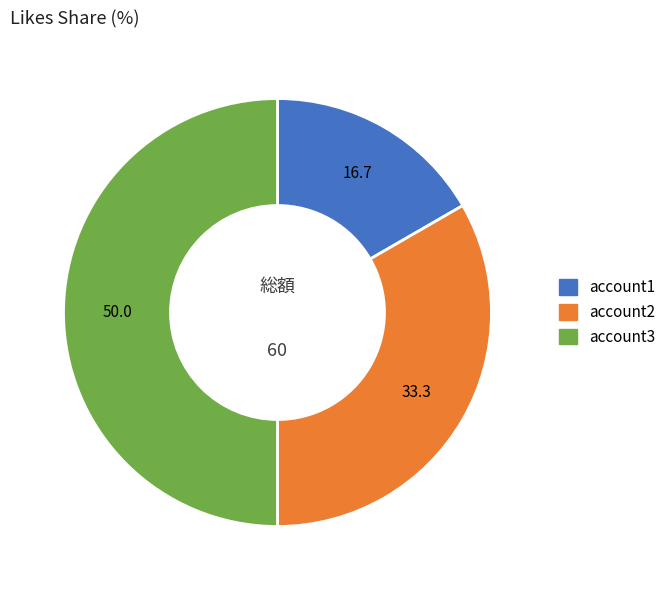

True or false: account3 accounts for 50% of the total.

True